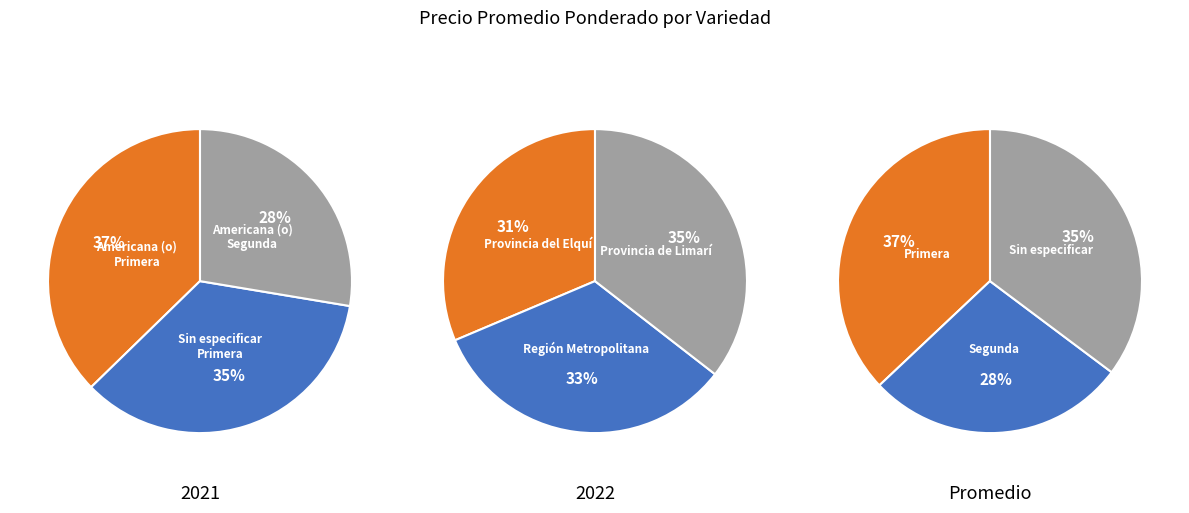

Between Americana (o) and Sin especificar, which is larger?

Americana (o)